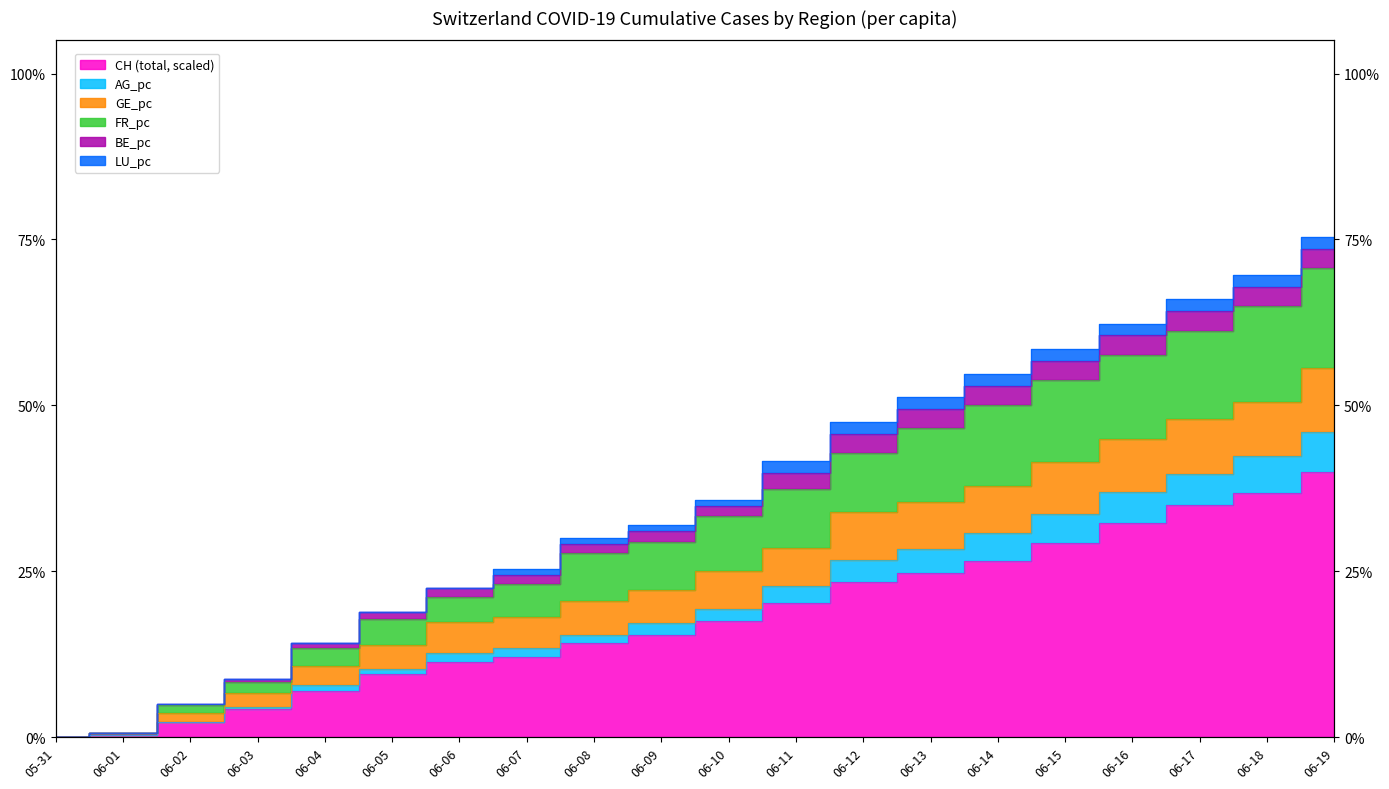

How many values in CH are above zero?

19